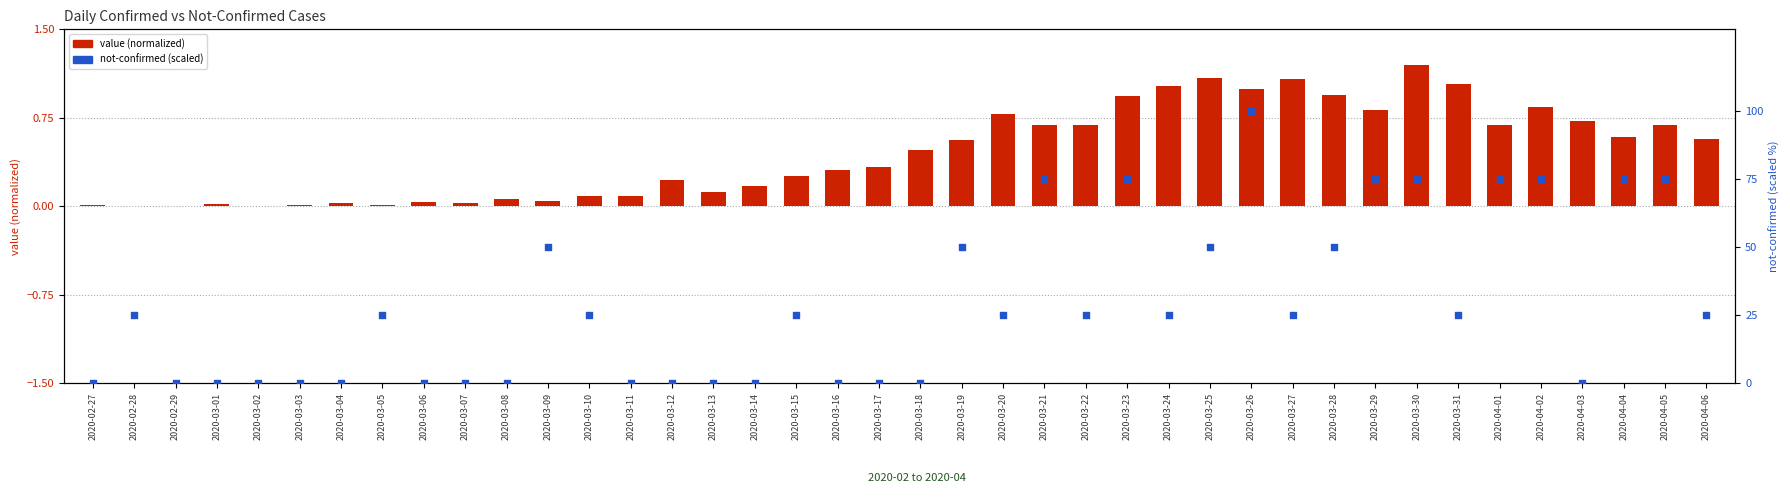

At how many categories does at least one series exceed 16?

23